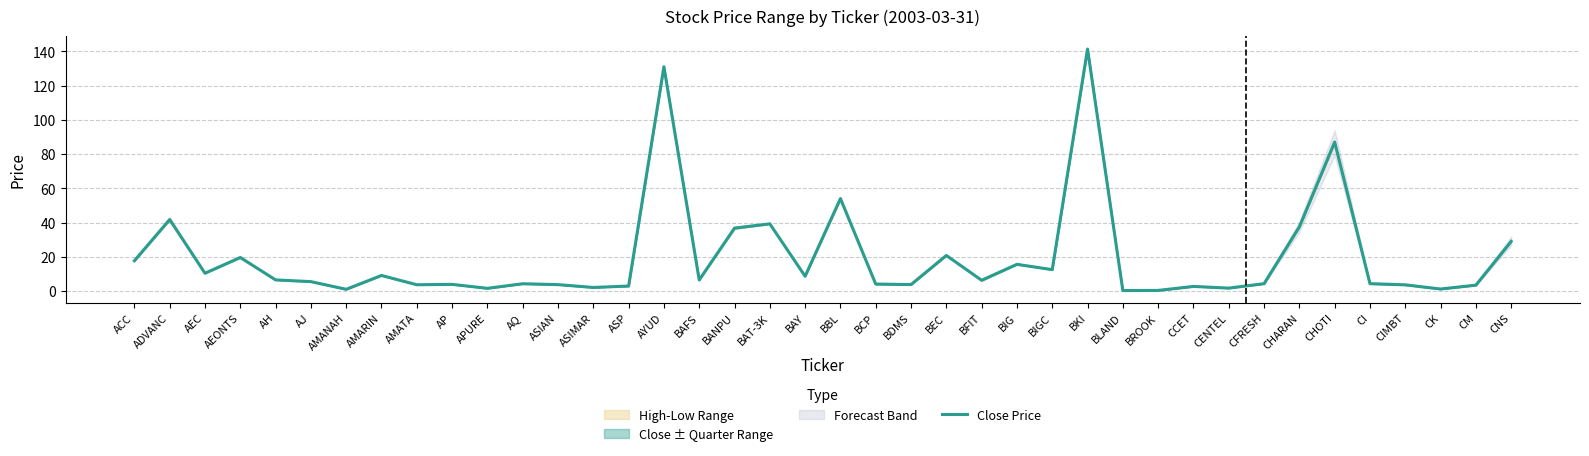

What is the ratio of the value at BBL to the value at BAFS?

8.3